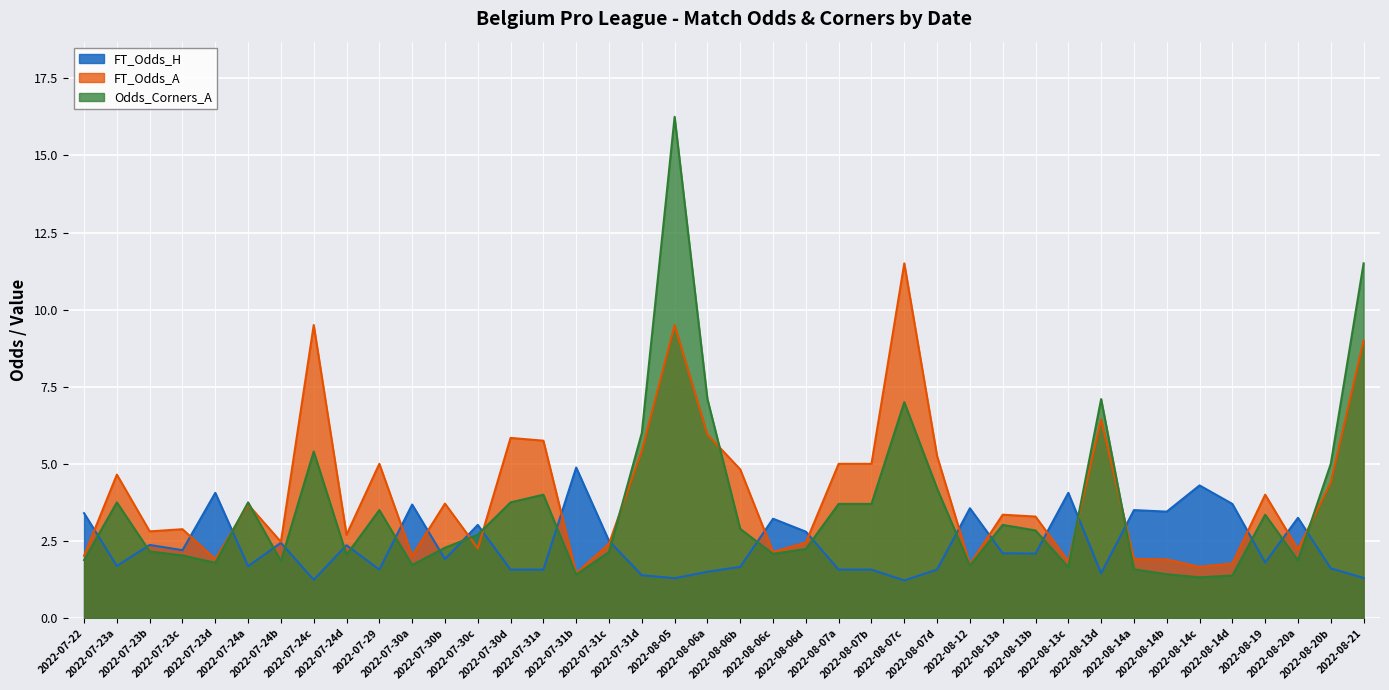

List the series in order of their peak value, highest first.

Odds_Corners_A, FT_Odds_A, FT_Odds_H